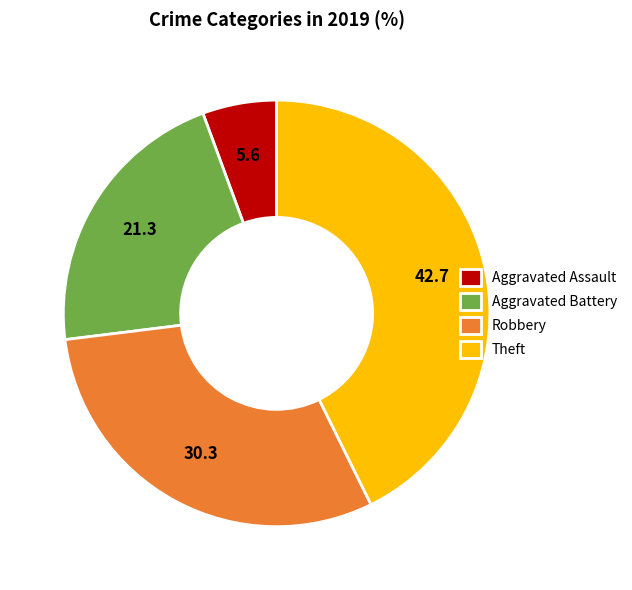

Between Theft and Aggravated Battery, which is larger?

Theft